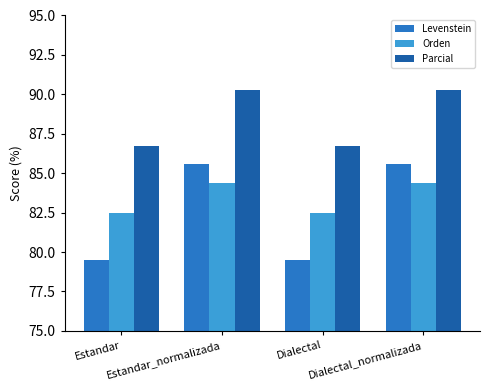

What is the average value of the Parcial series?

88.5